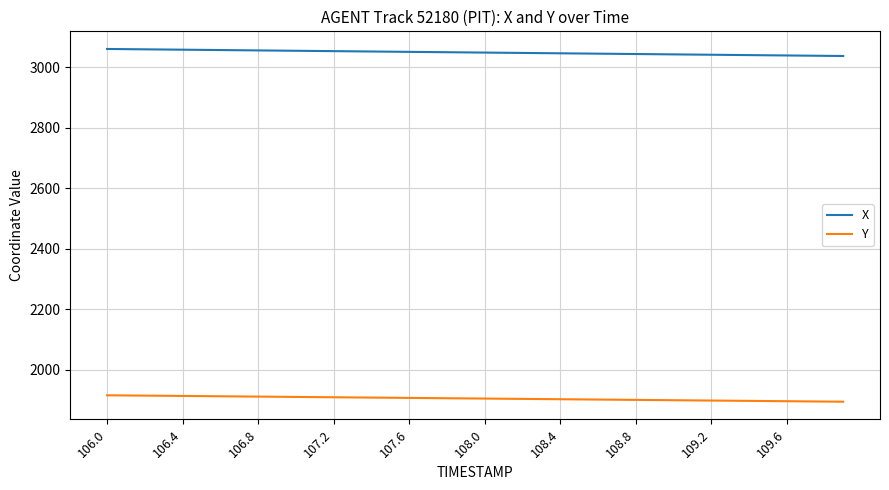

True or false: Y and X cross at least once.

False